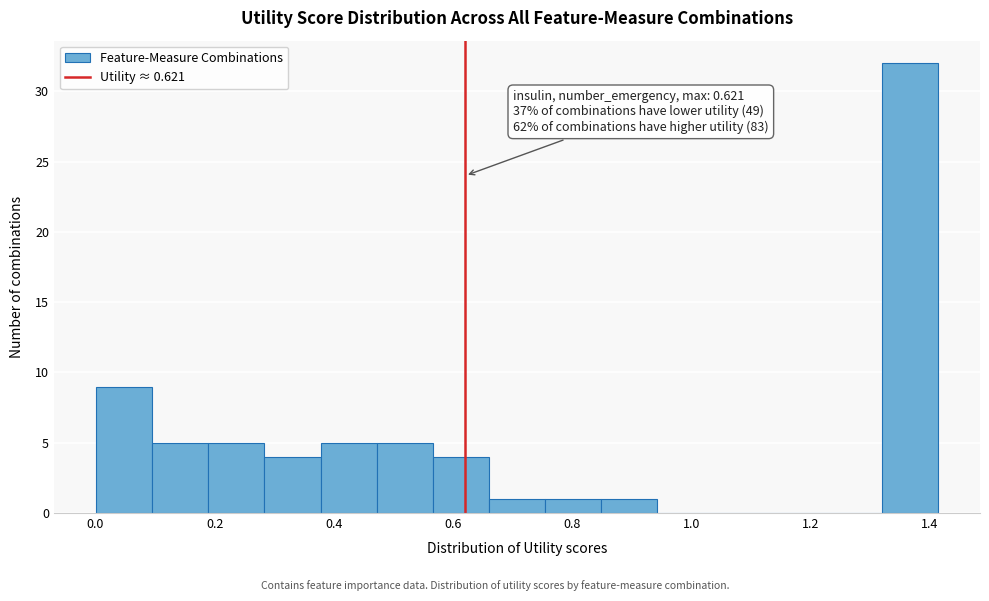

Which range on the x-axis has the tallest bar?

1.32 to 1.42